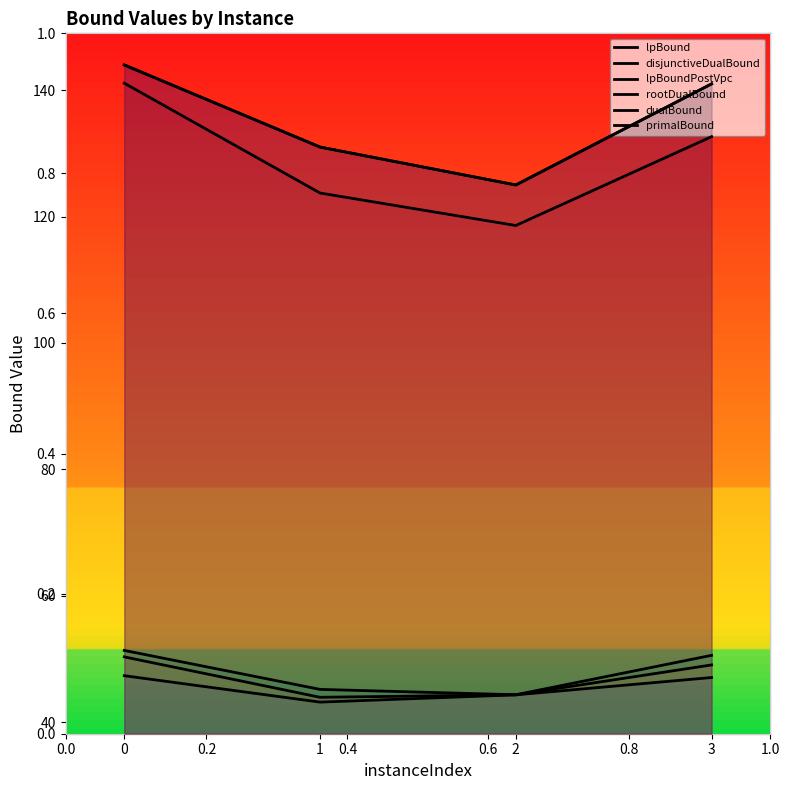

What is the approximate value of primalBound at 3?

141.0